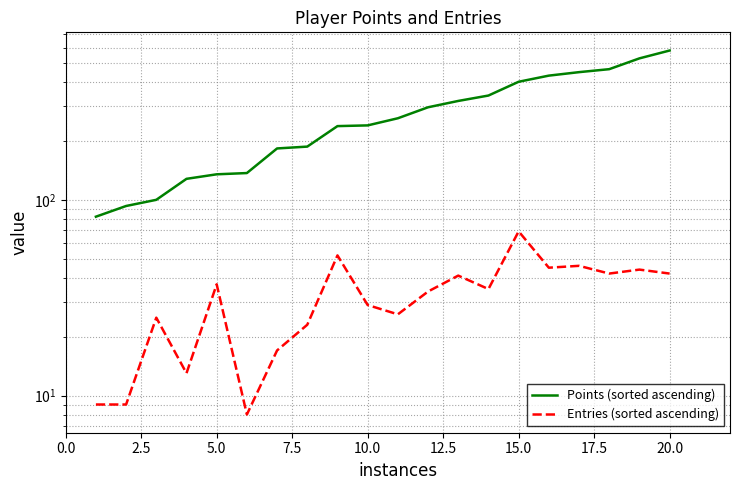

Is this an area chart (filled region under the line)?

No